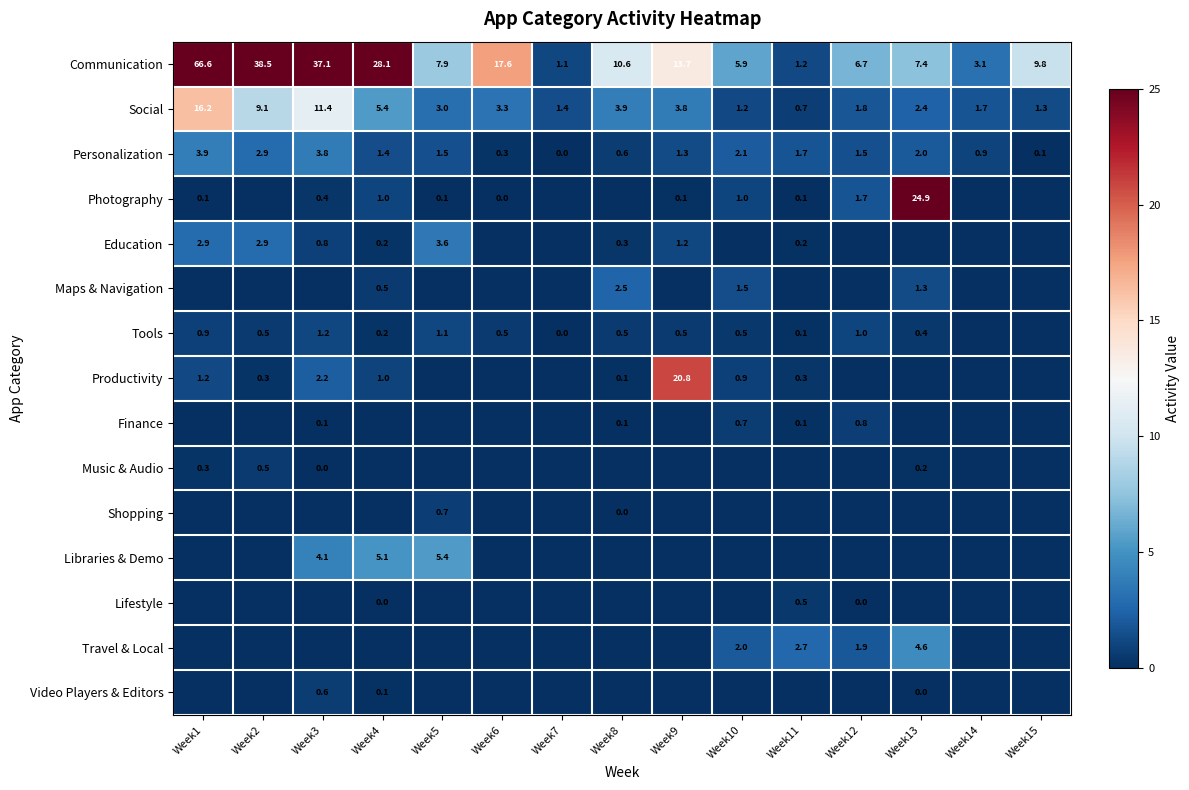

What is the spread (max minus min) of values at Week5?

7.9